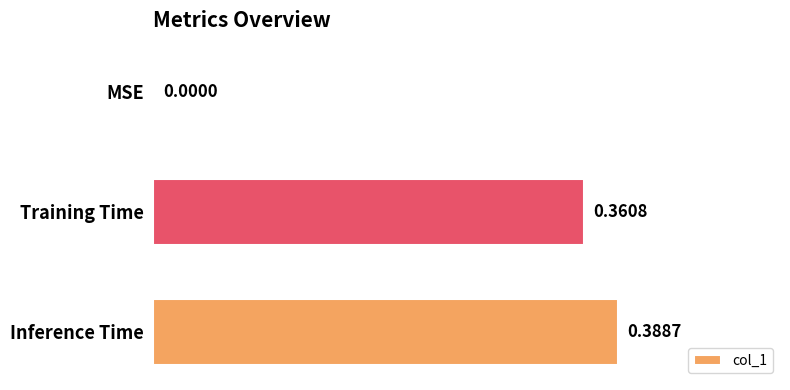

At which label is the value closest to 0?

MSE